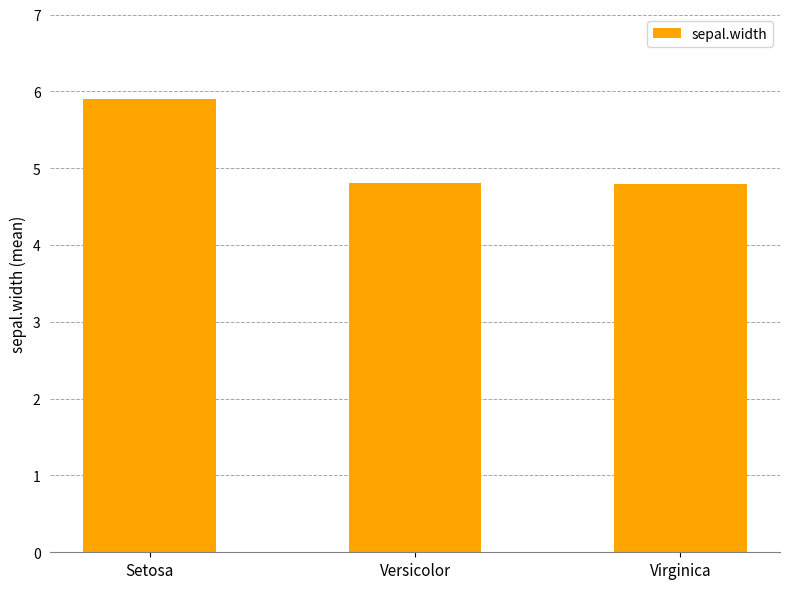

What is the sum of all values?

15.5